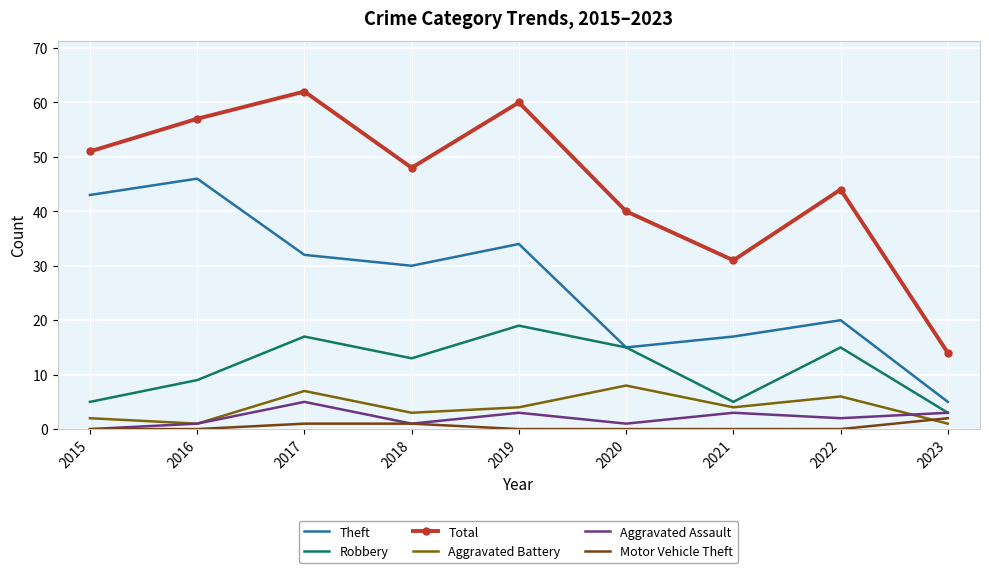

What is the total value across all series at 2018?

96